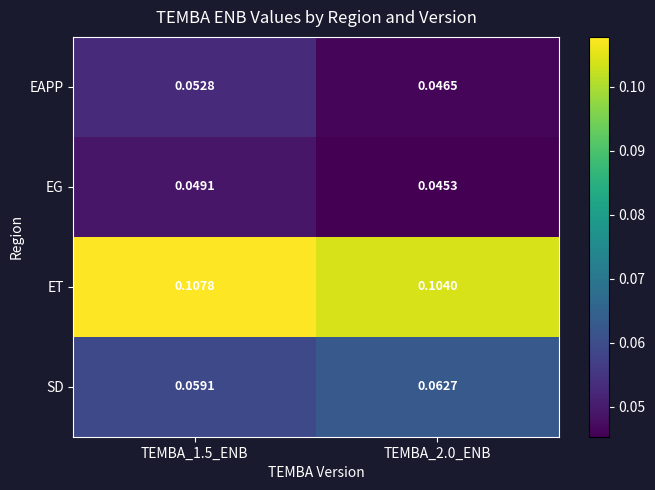

Which series changed the most between TEMBA_1.5_ENB and TEMBA_2.0_ENB?

EAPP